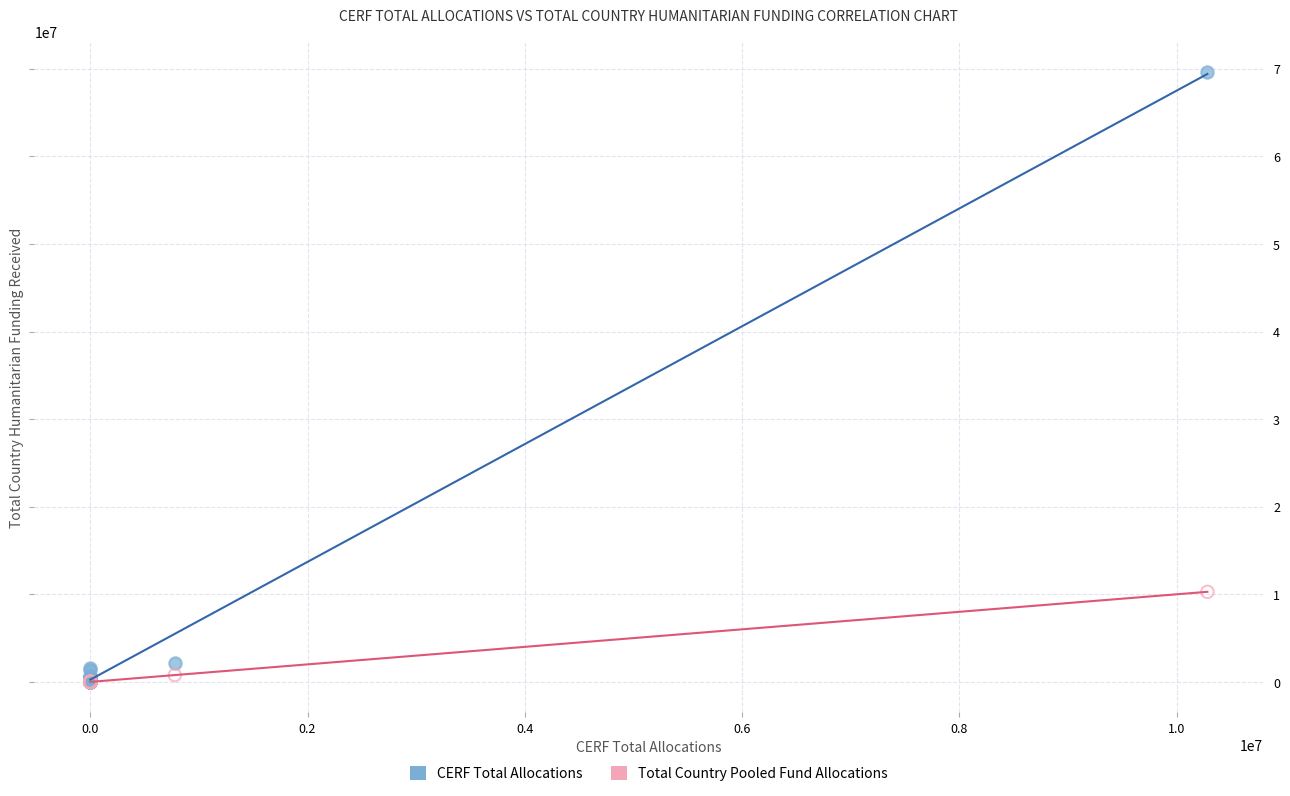

Which series has the largest Y range (max minus min)?

CERF Total Allocations